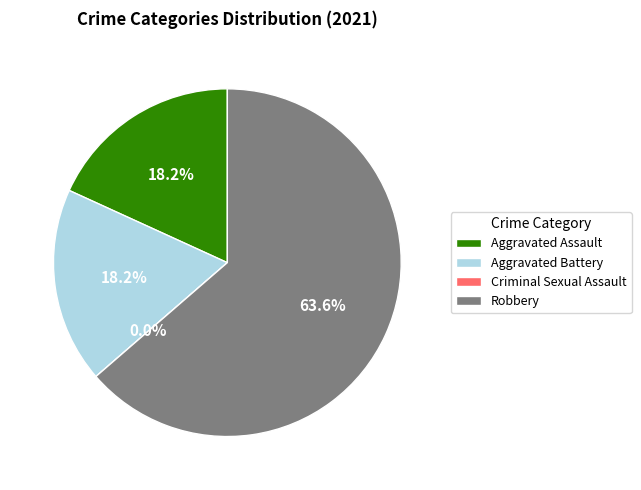

True or false: Aggravated Assault accounts for 18% of the total.

True